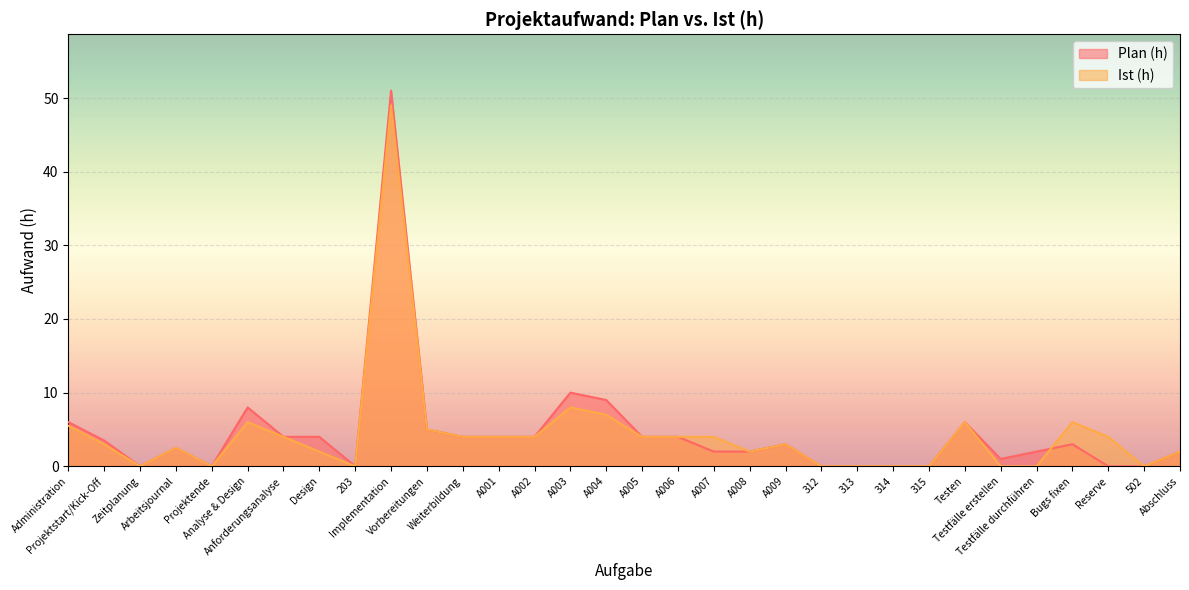

True or false: Plan (h) has a value of 14.6 at A003.

False